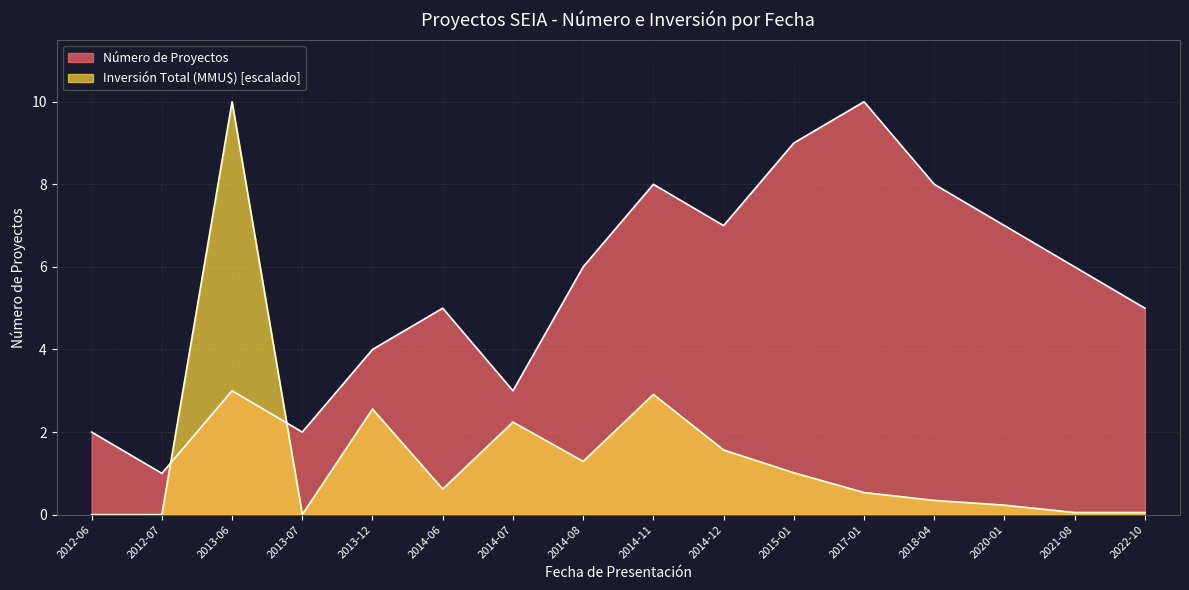

What position from the left is 2017-01?

12